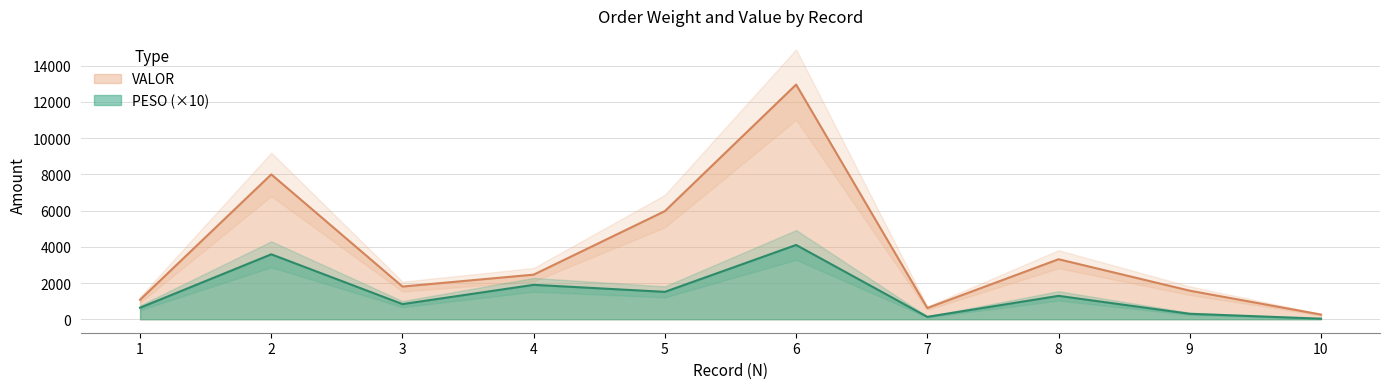

At which category is the sum across all series the highest?

6